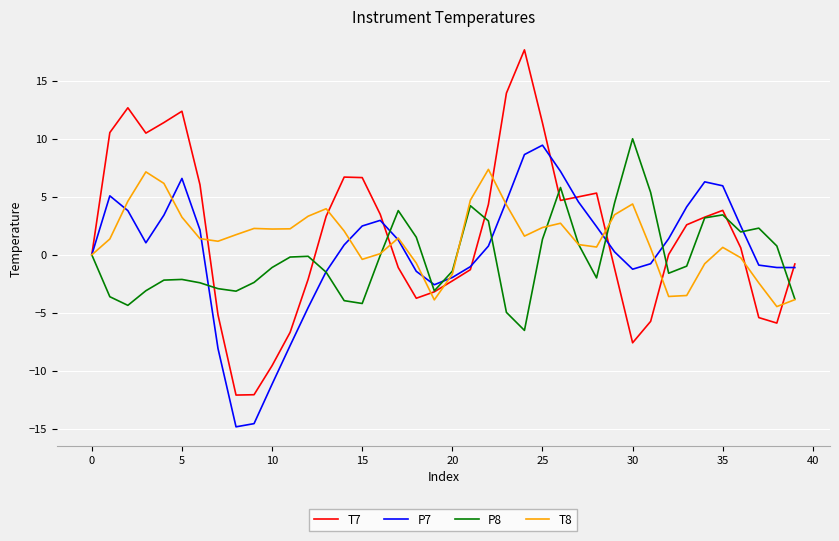

What is the maximum value for P8?

10.0